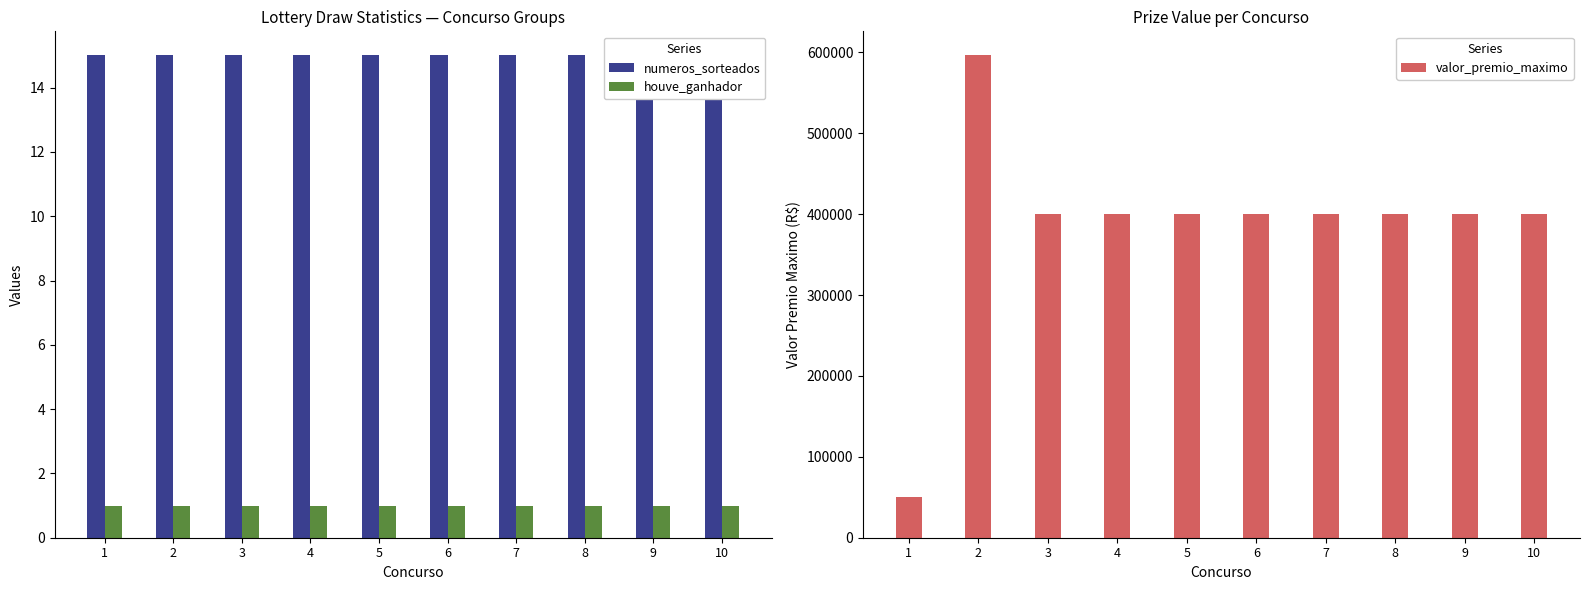

Which series has the widest spread of values?

valor_premio_maximo